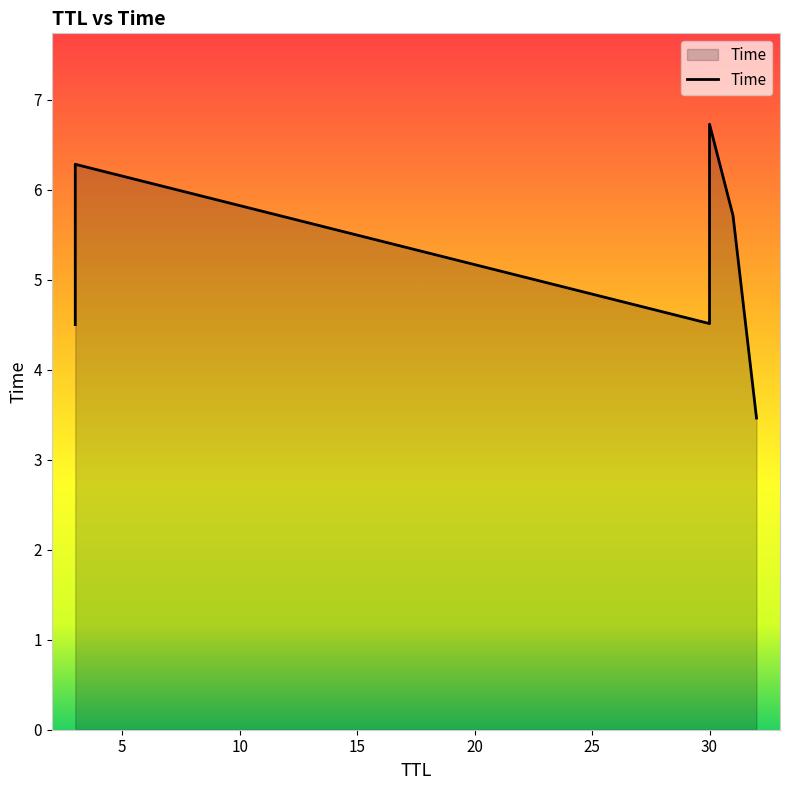

What is the sum of all values?

31.2